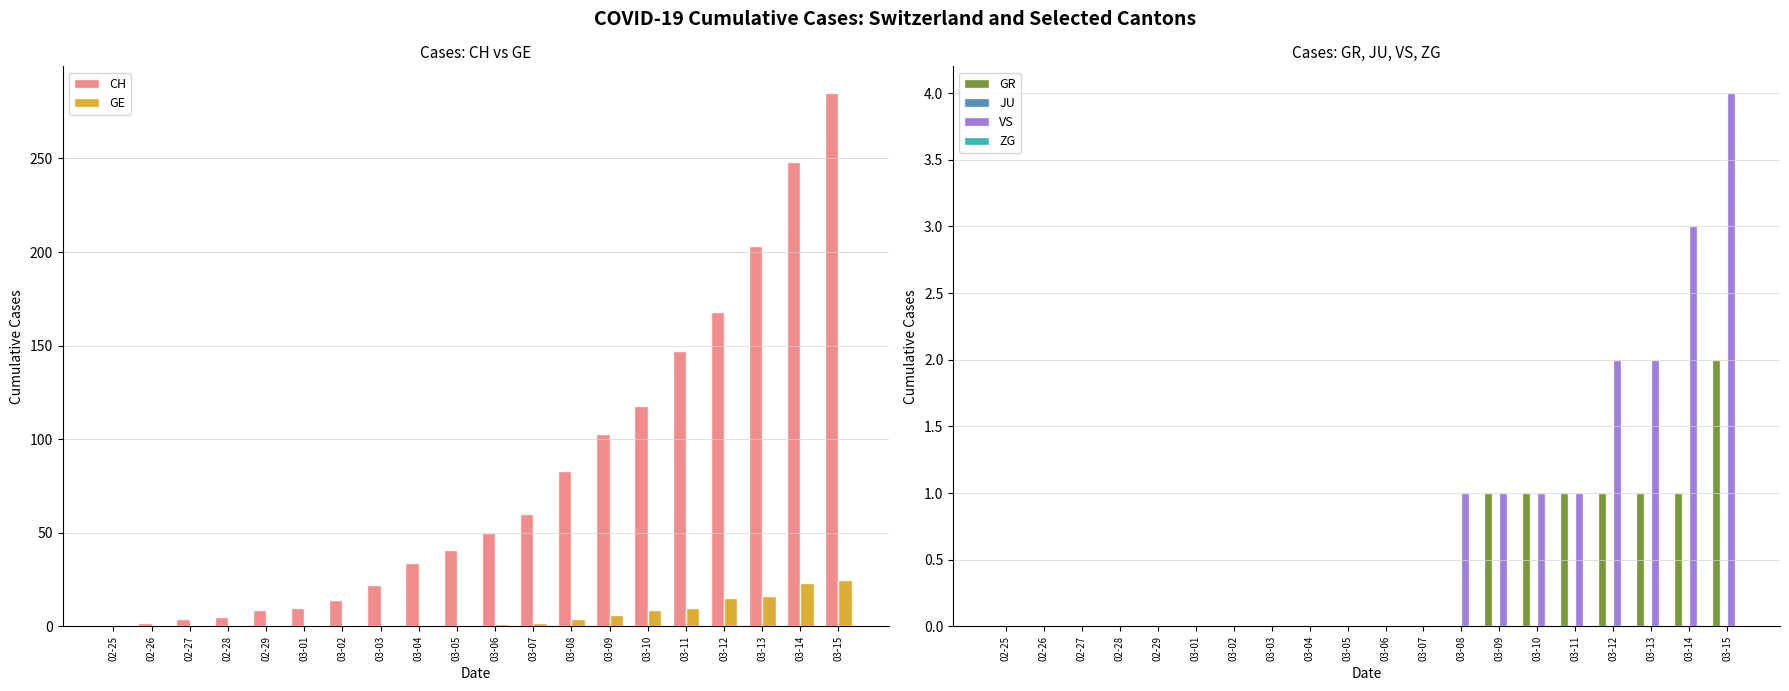

What are all the series names shown in the legend?

CH, GE, GR, JU, VS, ZG